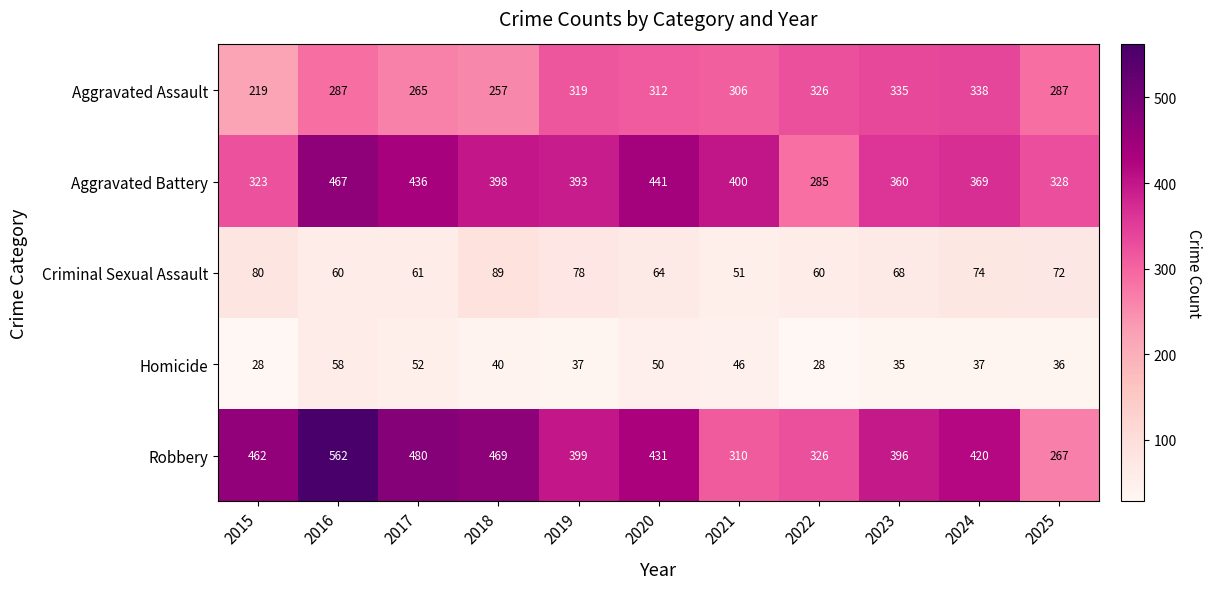

Is it true that Robbery equals 98 at 2023?

False